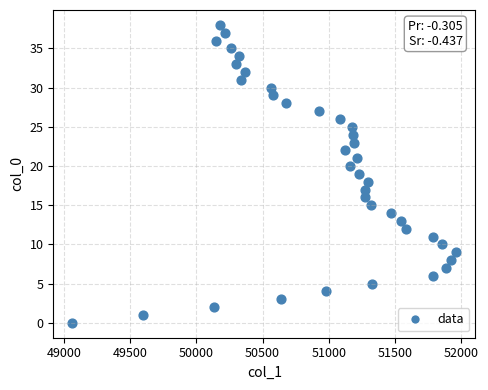

What is the range of Y values (max minus min)?

38